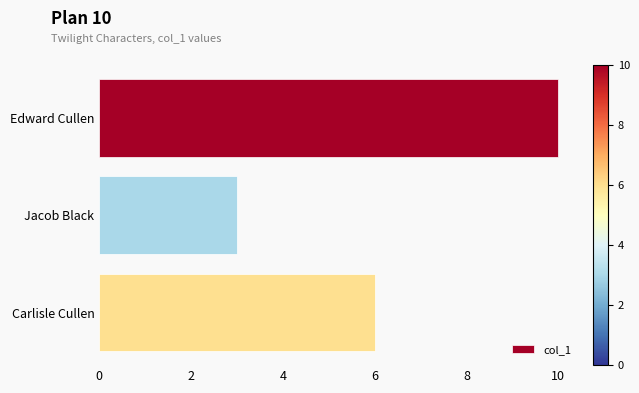

Which has a higher value, Carlisle Cullen or Jacob Black?

Carlisle Cullen